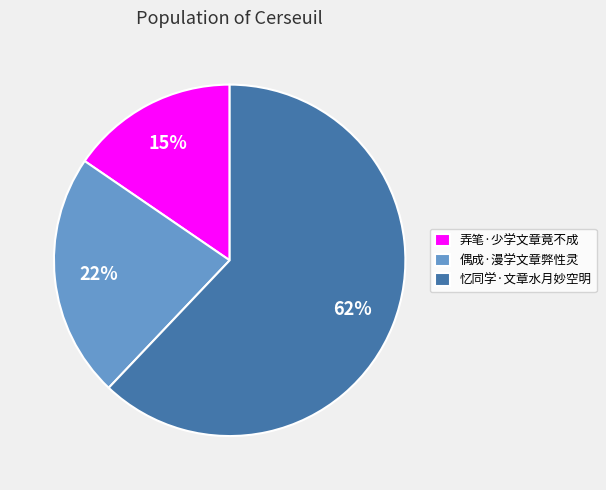

Does 偶成·漫学文章弊性灵 account for over 50% of the chart?

No